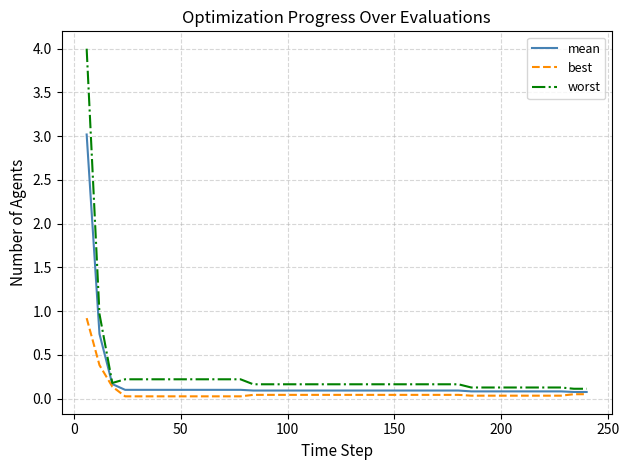

What is the highest value of the worst series?

4.0